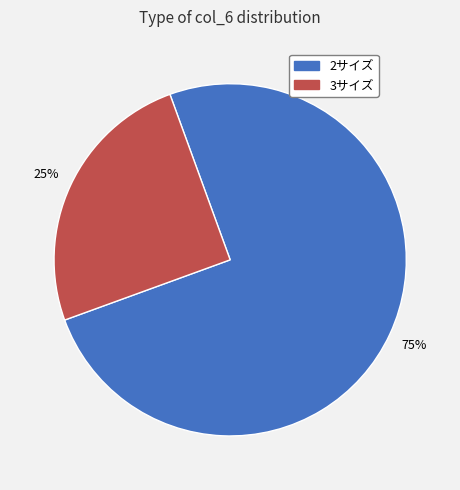

Is the sum of 2サイズ and 3サイズ greater than half?

Yes